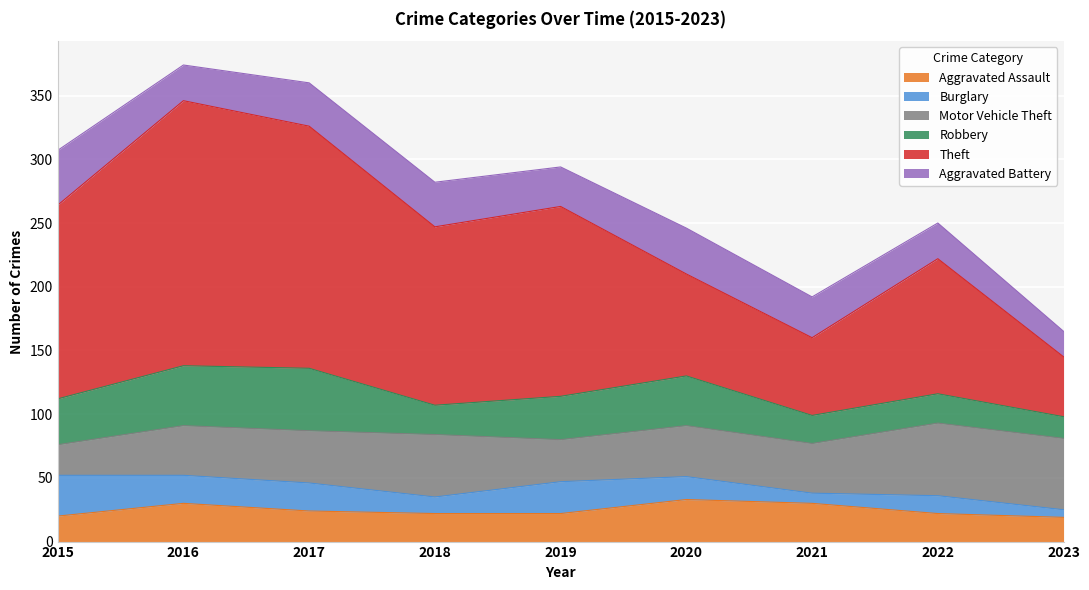

True or false: Robbery has more than 1 points higher than both neighbors.

True